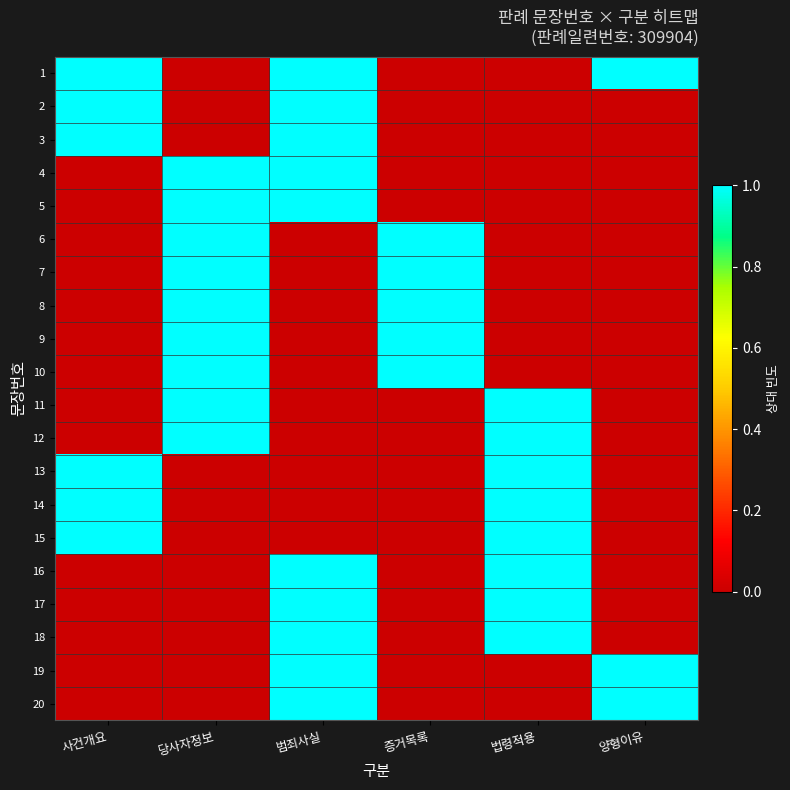

Which series has the widest spread of values?

1